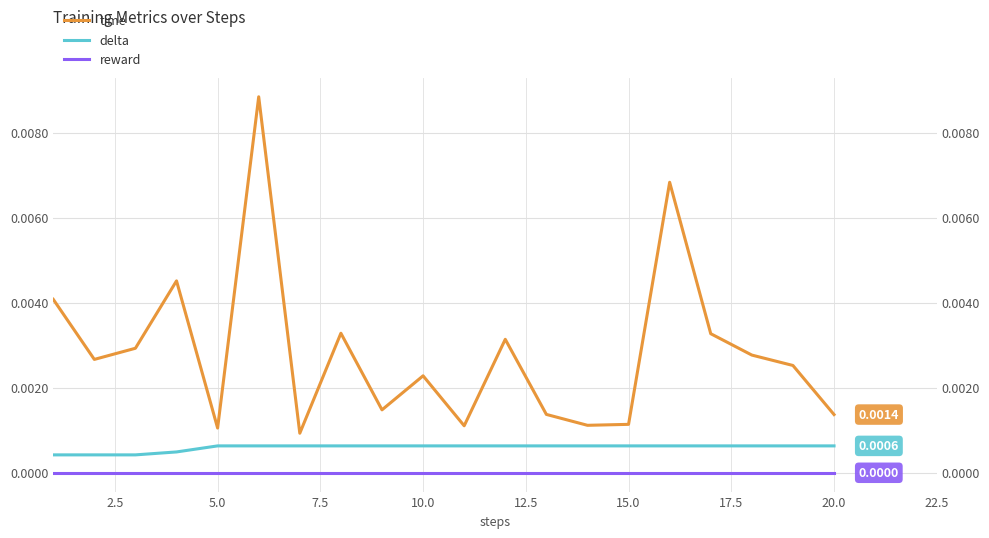

The value of delta at 10.0 is 0.0. True or false?

True